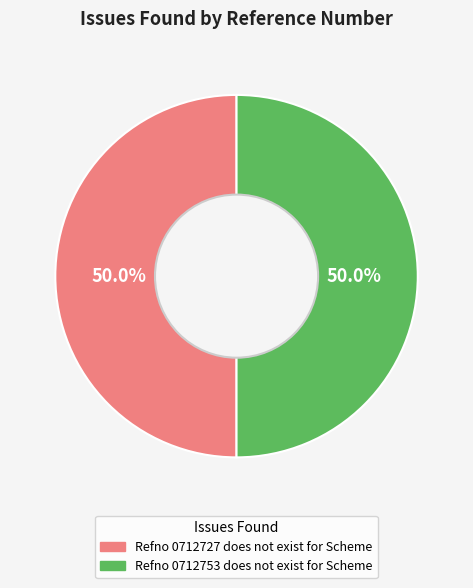

Combined, do Refno 0712727 does not exist for Scheme and Refno 0712753 does not exist for Scheme account for over 50%?

Yes